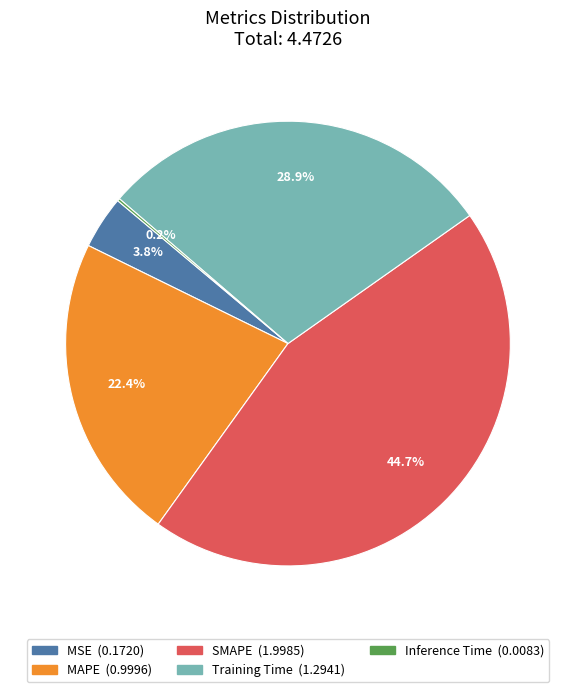

Which category has the biggest portion of the pie?

SMAPE